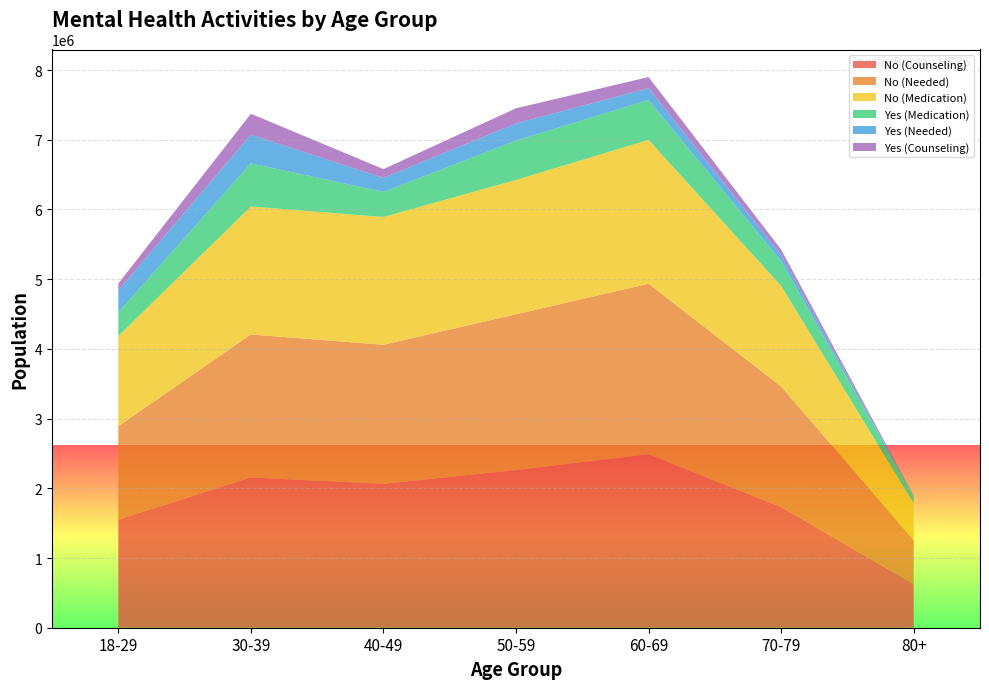

Reading left to right, what are all the values shown in this chart?

No (Counseling): 18-29=1550545	30-39=2155079	40-49=2064296	50-59=2261471	60-69=2488689	70-79=1731006	80+=627040
No (Needed): 18-29=1340799	30-39=2051798	40-49=1994524	50-59=2234953	60-69=2445952	70-79=1728898	80+=629040
No (Medication): 18-29=1291448	30-39=1835605	40-49=1832642	50-59=1926665	60-69=2062676	70-79=1443573	80+=527971
Yes (Medication): 18-29=341895	30-39=619394	40-49=360127	50-59=564551	60-69=572780	70-79=356617	80+=99686
Yes (Needed): 18-29=315298	30-39=411180	40-49=201147	50-59=245468	60-69=170568	70-79=86873	80+=4093
Yes (Counseling): 18-29=96608	30-39=299920	40-49=125608	50-59=217844	60-69=158647	70-79=77180	80+=6093